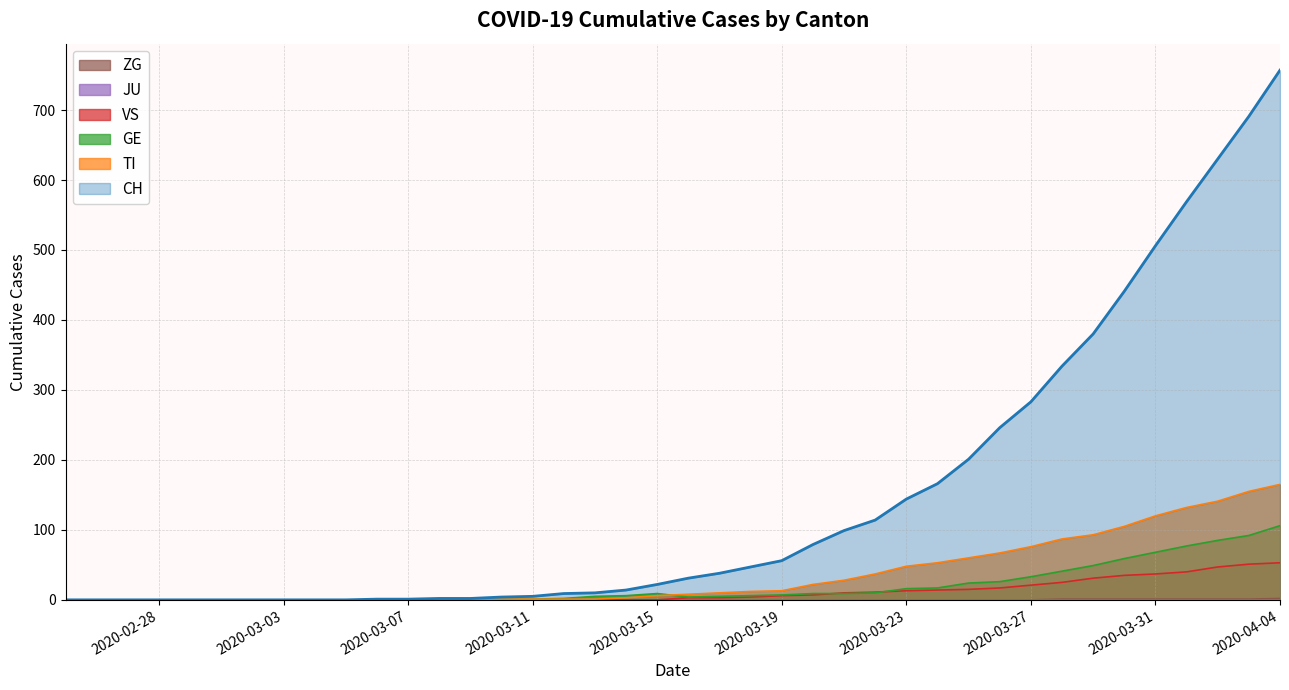

True or false: ZG and GE cross at least once.

False